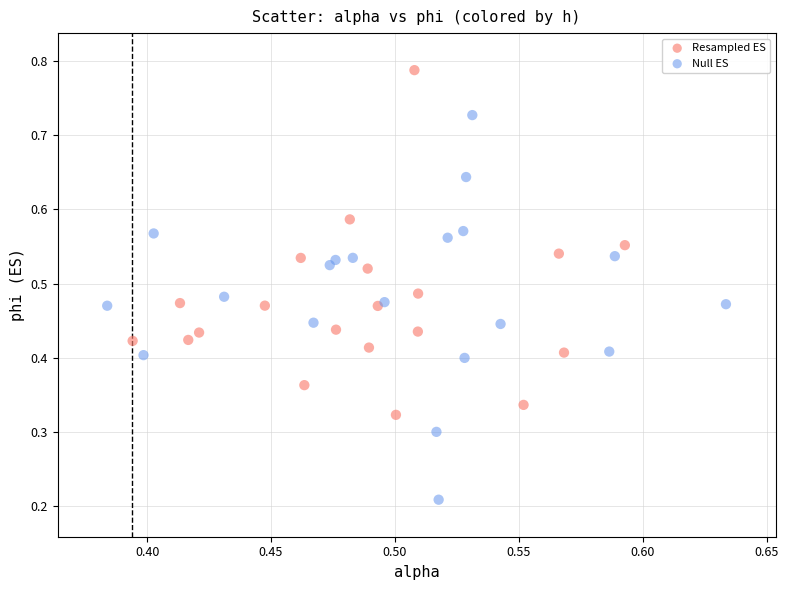

Which series reaches the maximum Y coordinate?

Resampled ES